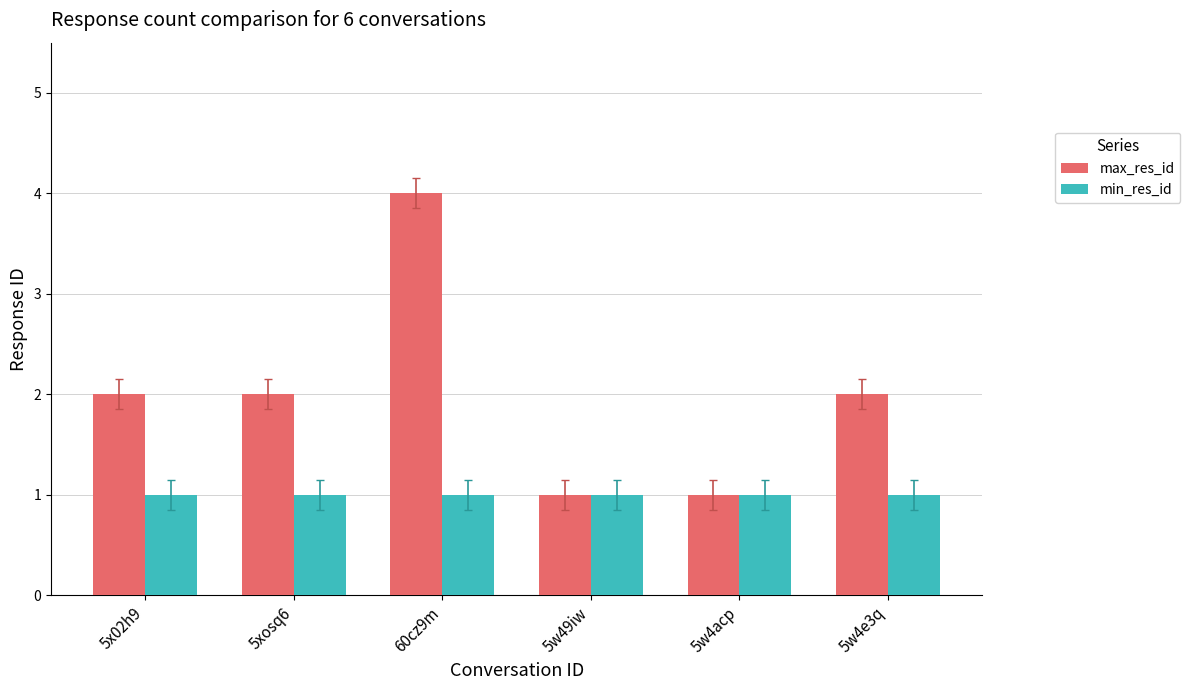

At which category does the chart reach its peak across all series?

60cz9m